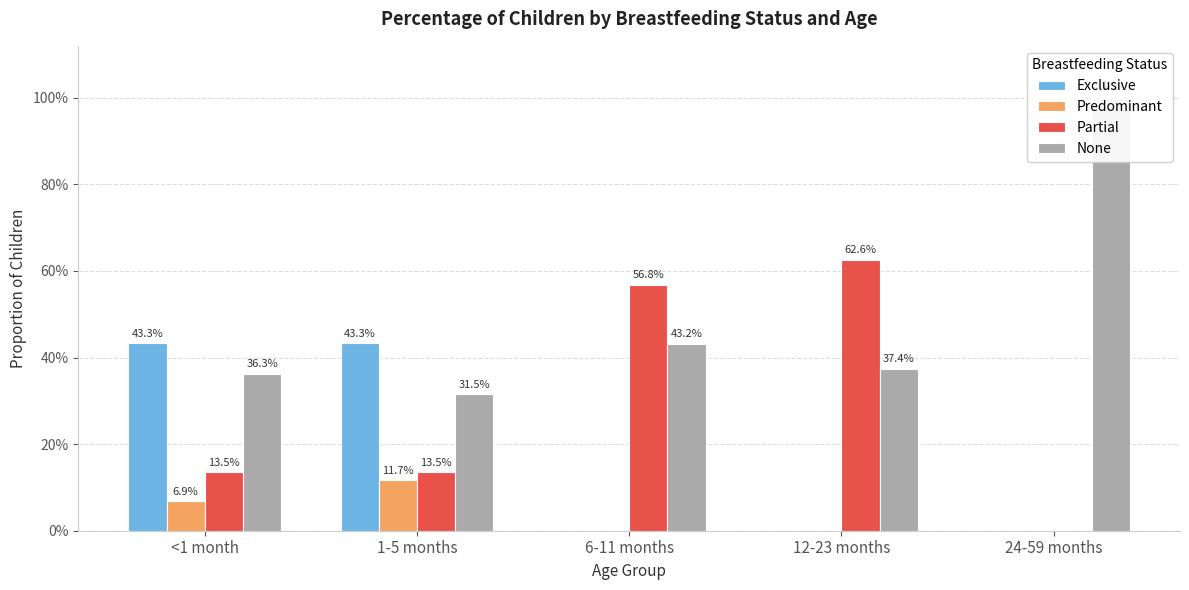

Rank the series by their average value, from lowest to highest.

Predominant, Exclusive, Partial, None